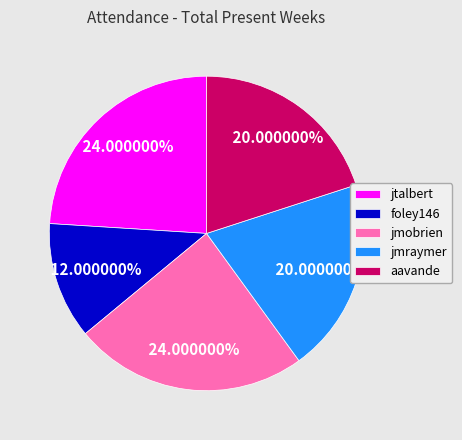

Does jtalbert represent more than half of the total?

No